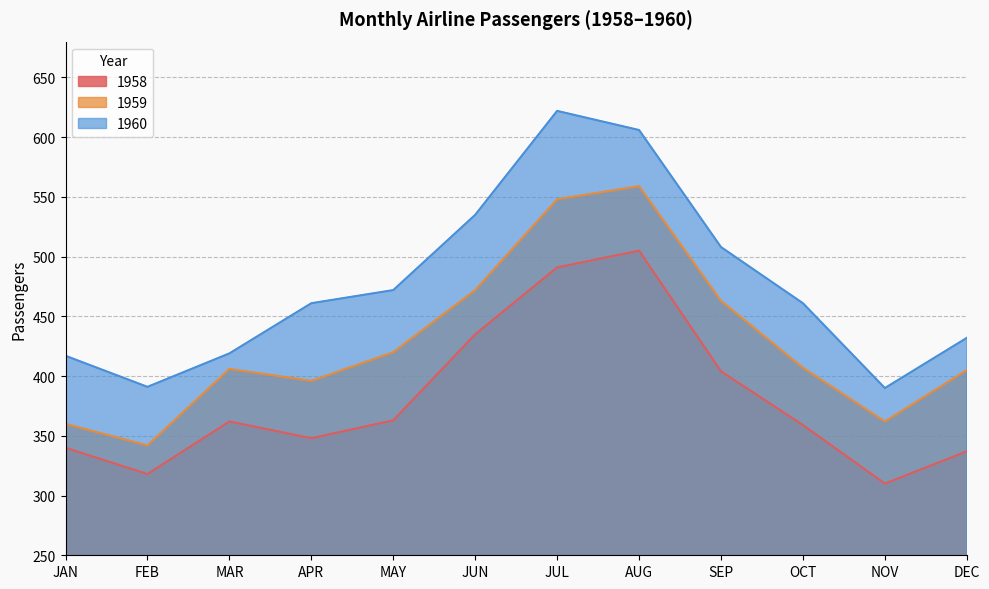

The 1960 series shows 694 at FEB. True or false?

False